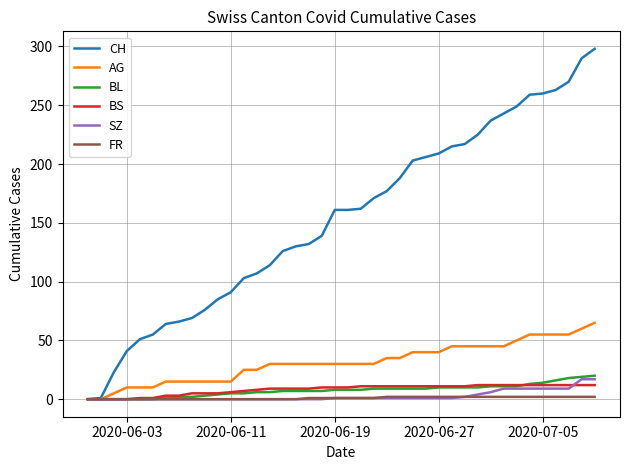

How many lines are shown in the chart?

6